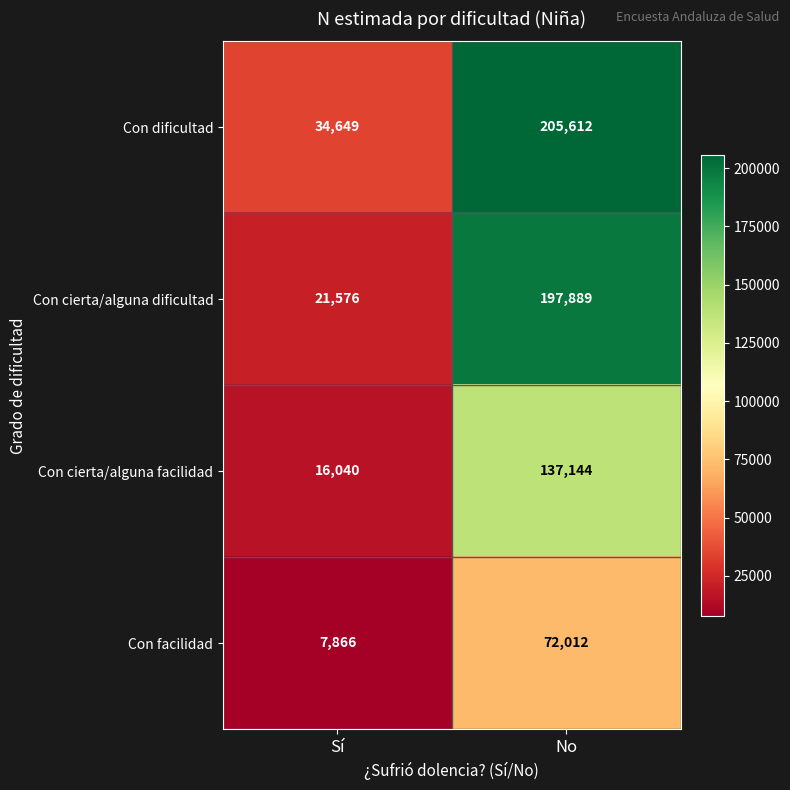

Read the Con facilidad value at No, to the nearest 50.

72000